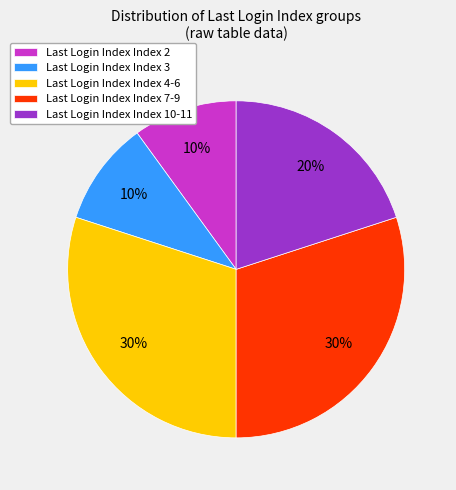

Is there any slice that represents more than half of the pie?

No